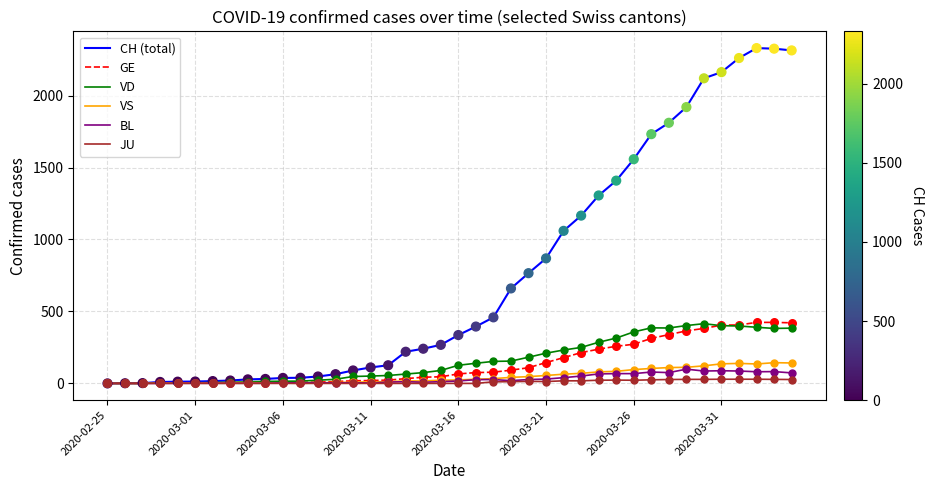

Which series has the largest total across all categories?

CH (total)